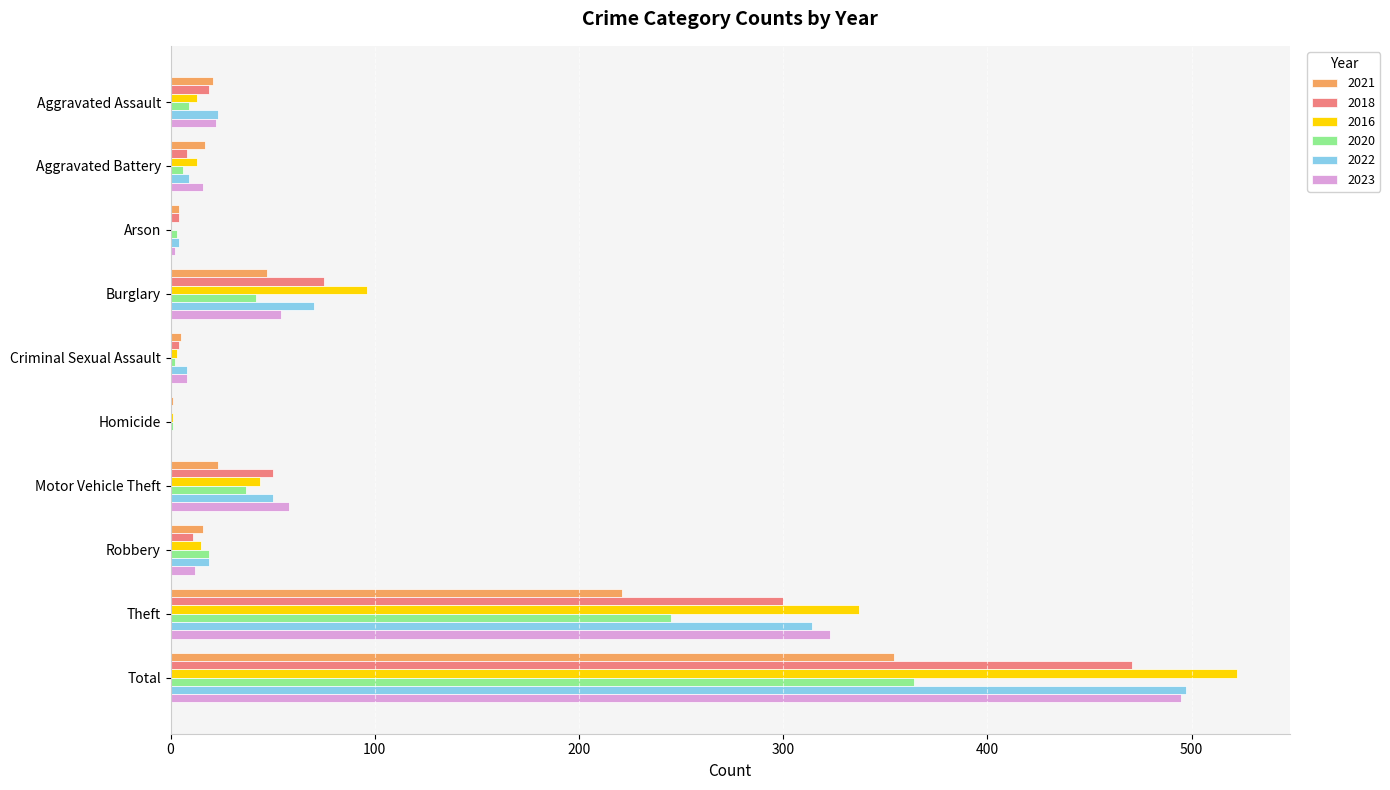

What is the sum of the 2018 values at Aggravated Assault and Burglary?

94